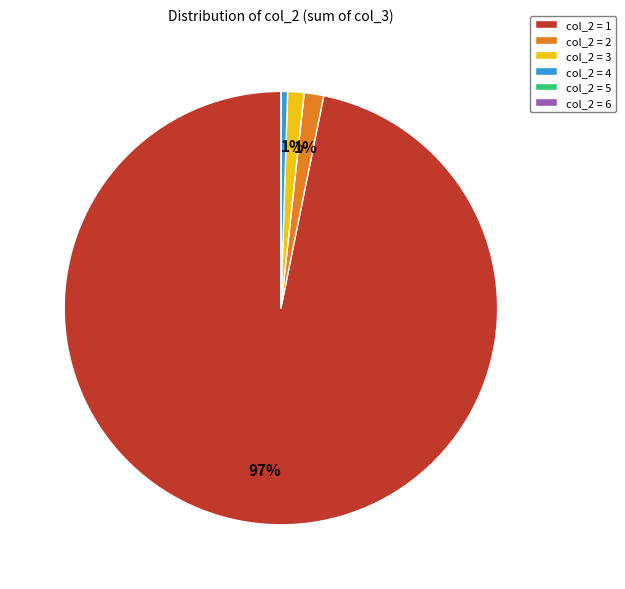

To the nearest percent, what is the average slice percentage?

17%